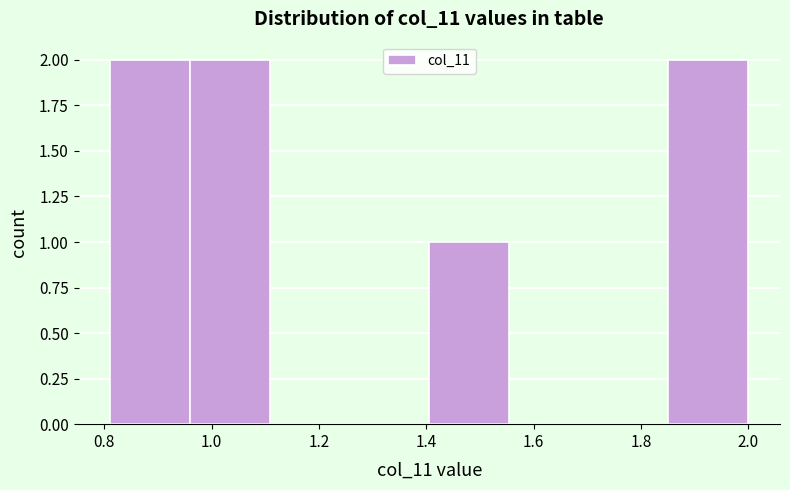

Reading left to right, list every bar in this chart as the range it spans on the x-axis followed by its height. Neither the bar edges nor the heights are printed on the chart, so give them approximately, as read against the axes.

0.82 to 0.96: 2
0.96 to 1.10: 2
1.10 to 1.26: 0
1.26 to 1.40: 0
1.40 to 1.56: 1
1.56 to 1.70: 0
1.70 to 1.86: 0
1.86 to 2.00: 2